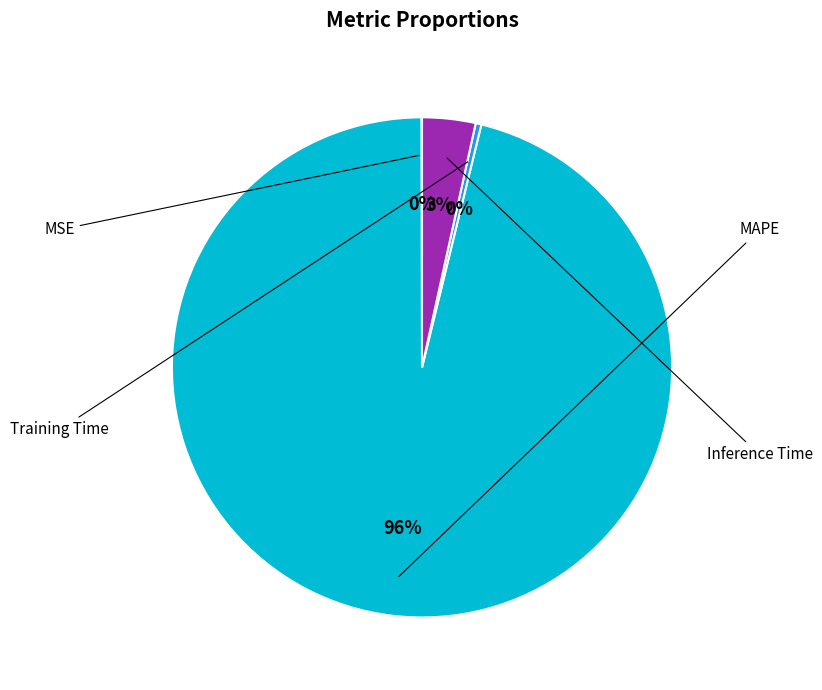

Is the sum of Inference Time and MAPE greater than half?

Yes